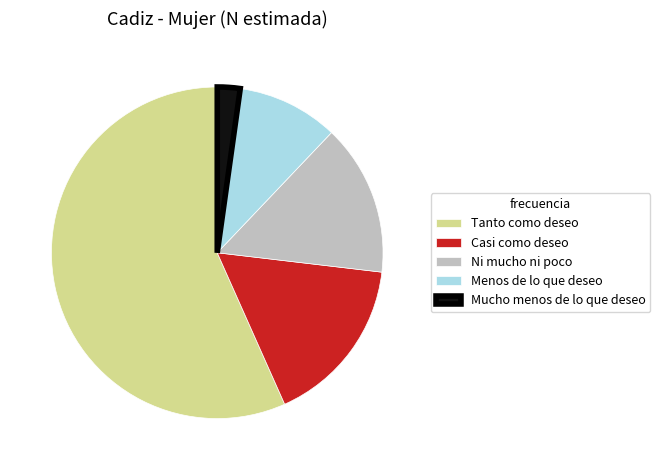

Count the number of slices in the pie.

5